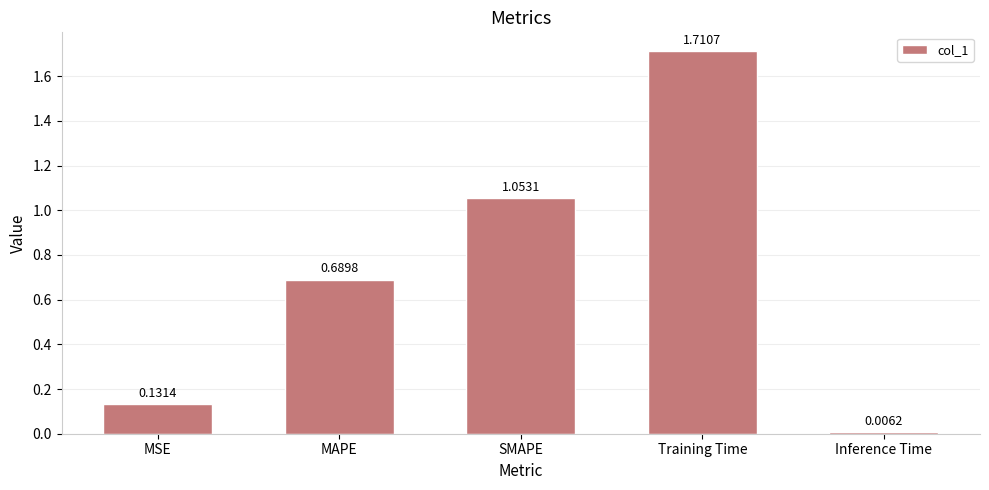

Where is the data nearest to the value 0?

Inference Time